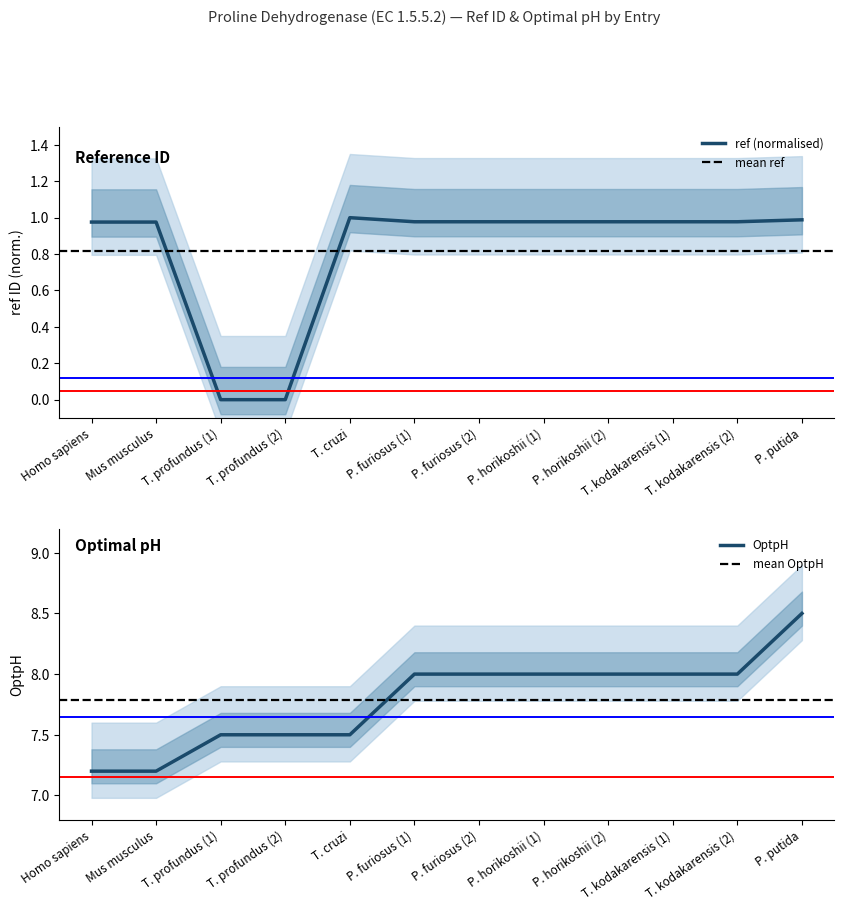

Reading right to left, extract all data points from this chart.

ref: 1.0	1.0	1.0	1.0	1.0	1.0	1.0	1.0	0.0	0.0	1.0	1.0
OptpH: 8.5	8.0	8.0	8.0	8.0	8.0	8.0	7.5	7.5	7.5	7.2	7.2